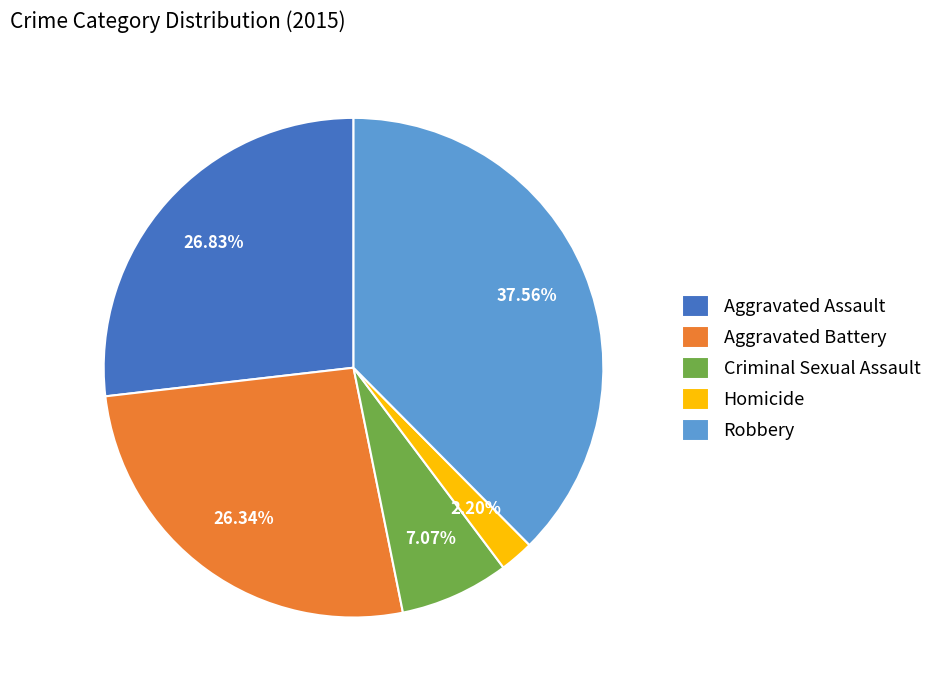

Is there any slice that represents more than half of the pie?

No